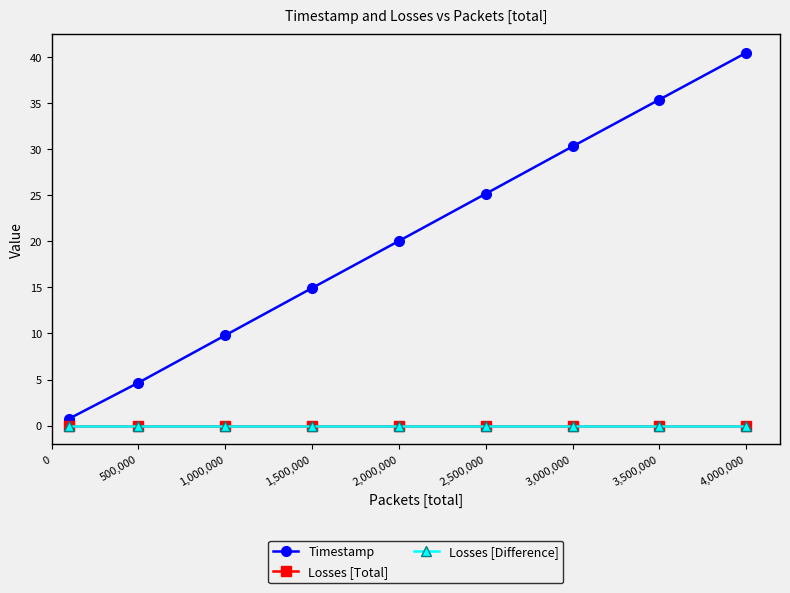

Does the chart have visible grid lines?

No